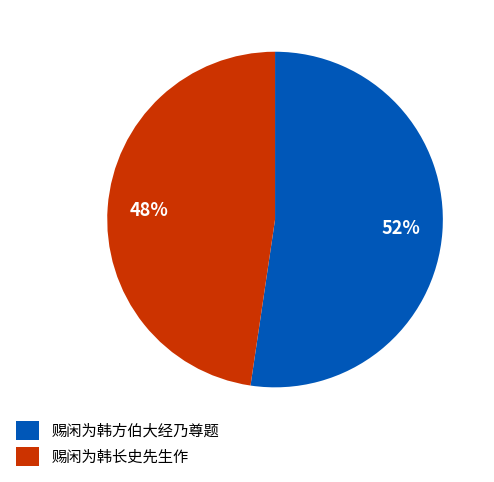

True or false: 赐闲为韩方伯大经乃尊题 accounts for 60% of the total.

False